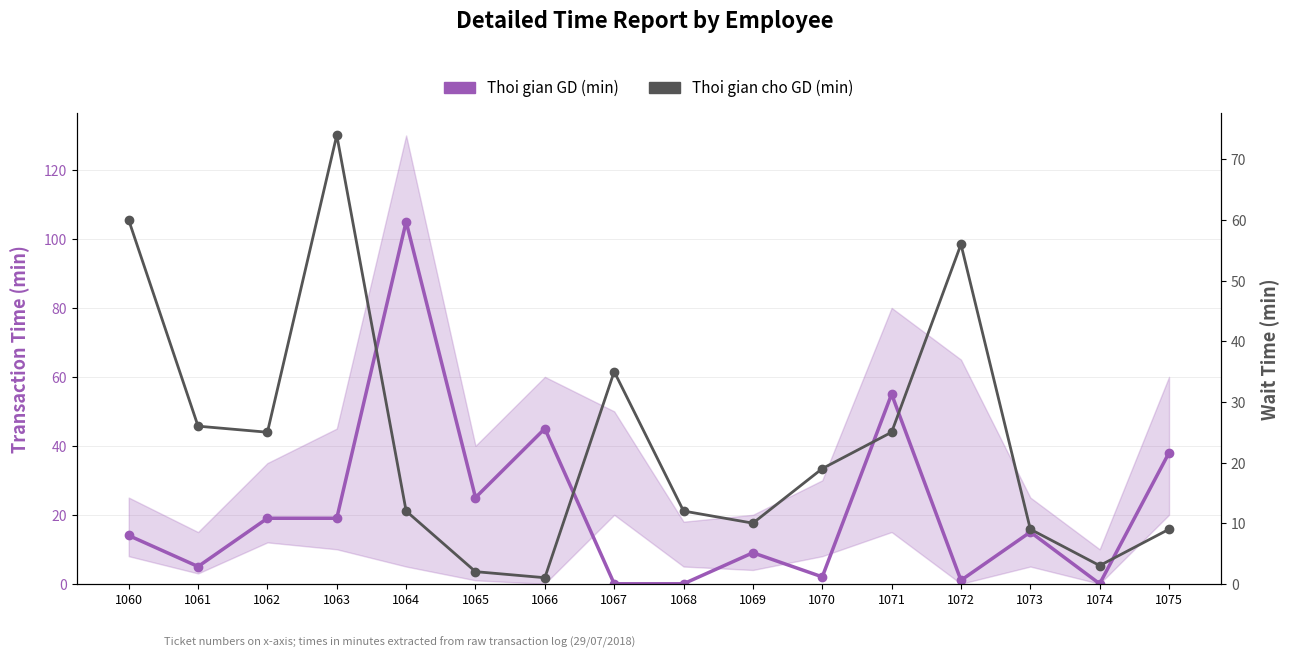

Between 1061 and 1062, which series saw the biggest shift?

Thoi gian GD (min)